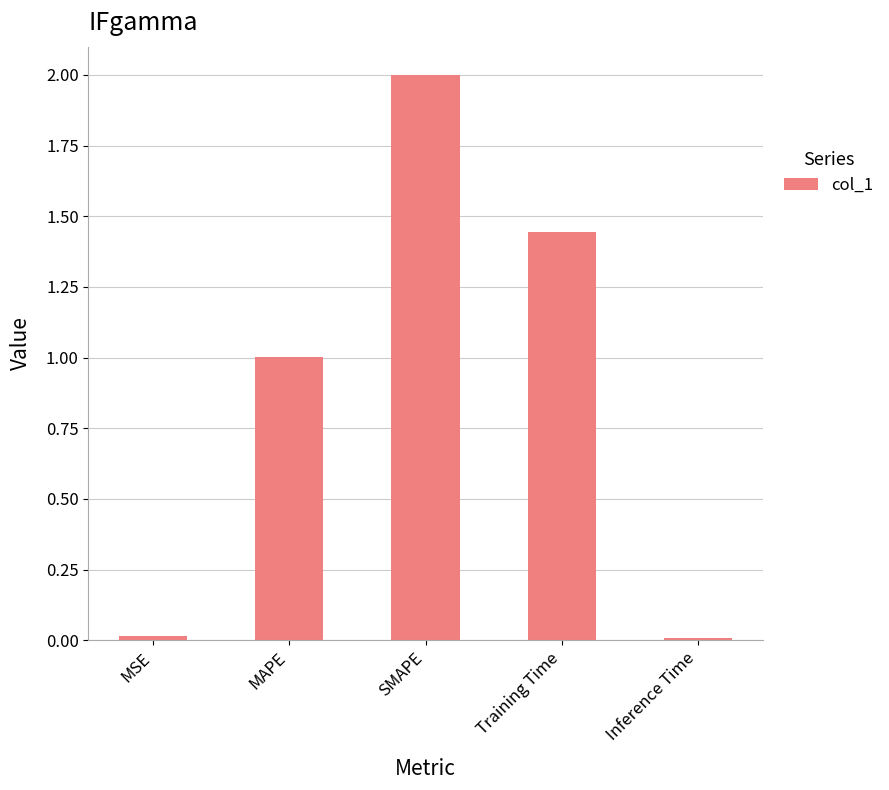

How many series are shown in this chart?

1